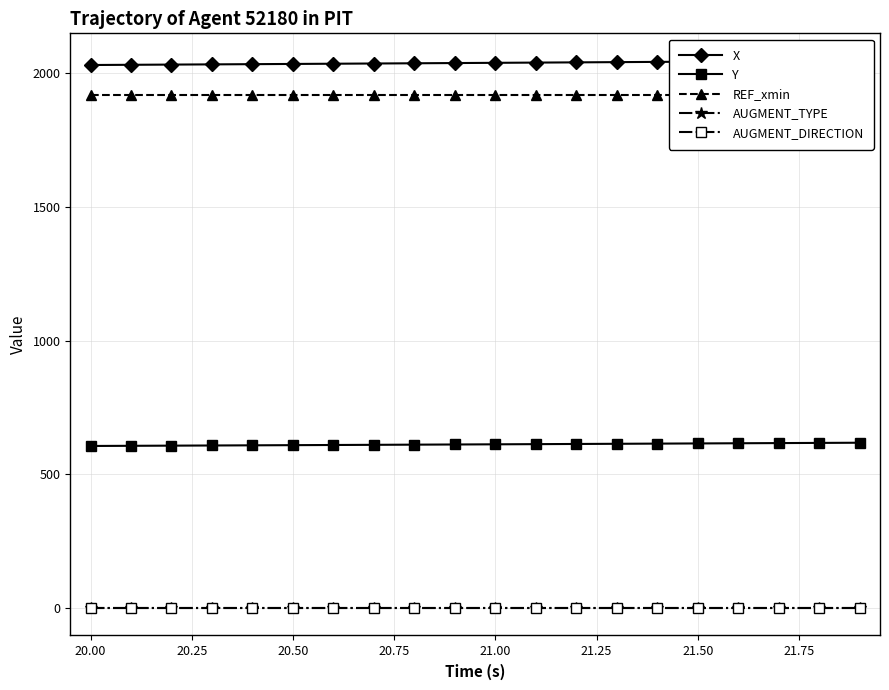

True or false: X and REF_xmin cross at least once.

False